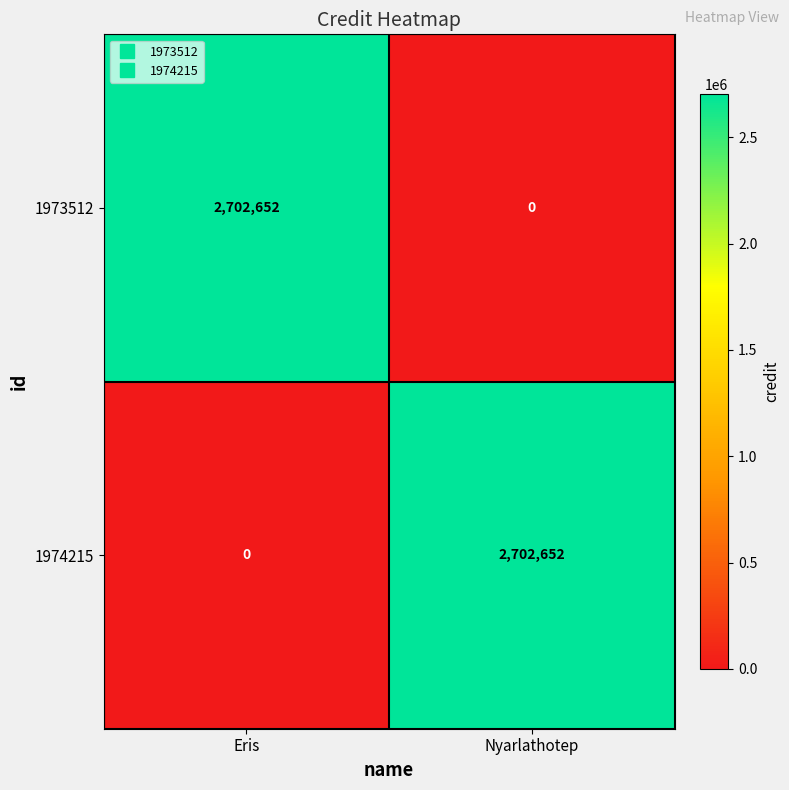

Reading right to left, transcribe all the data shown in this chart.

1973512: Nyarlathotep=0	Eris=2702652
1974215: Nyarlathotep=2702652	Eris=0